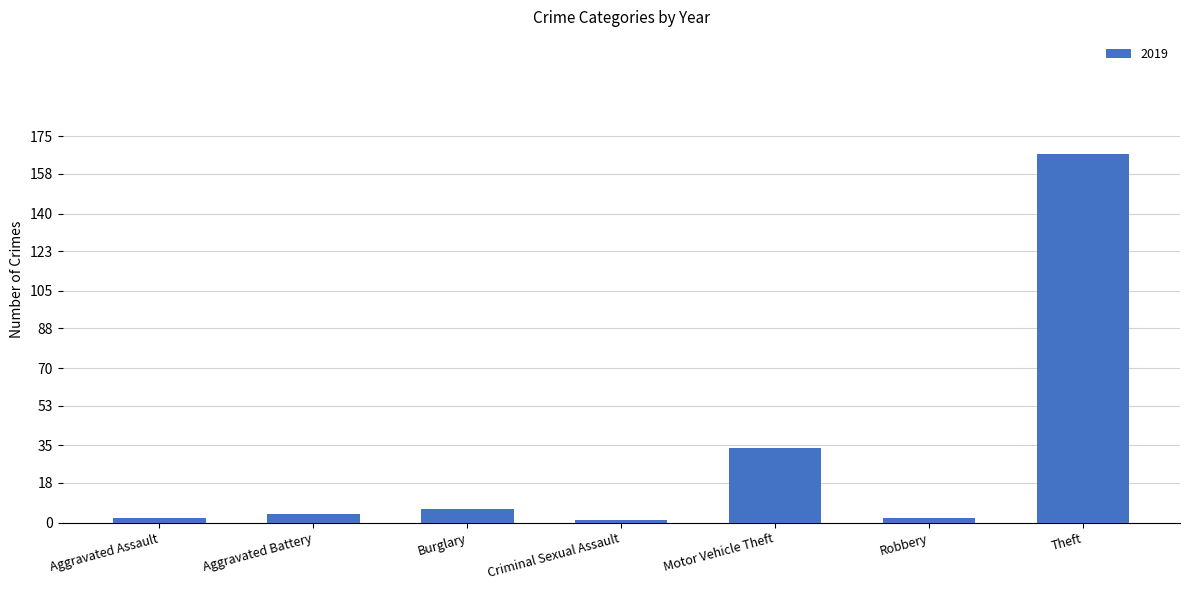

Count the number of data series in this chart.

1